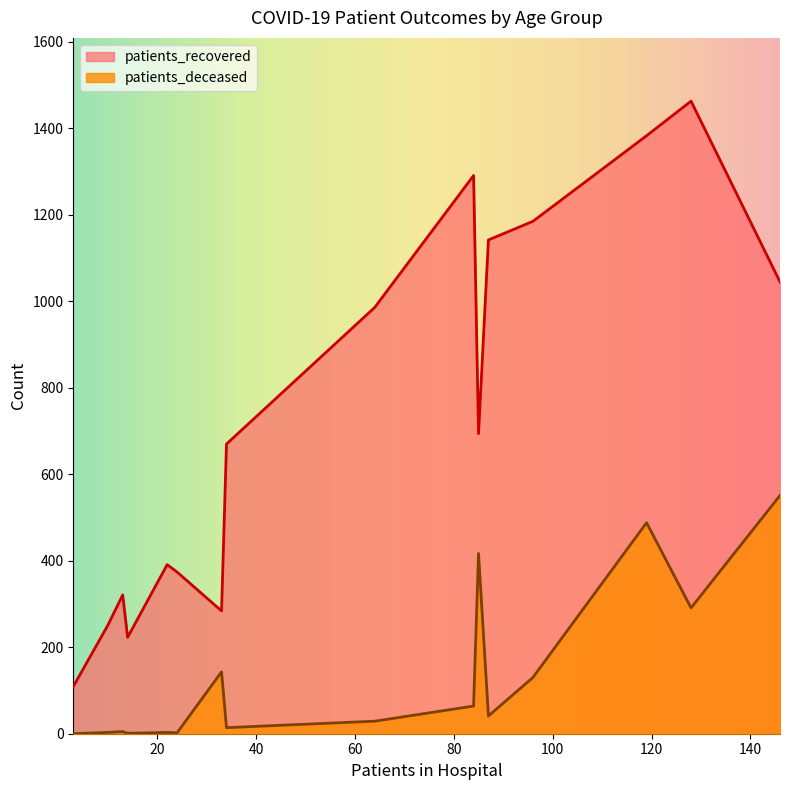

True or false: patients_deceased and patients_recovered cross at least once.

False